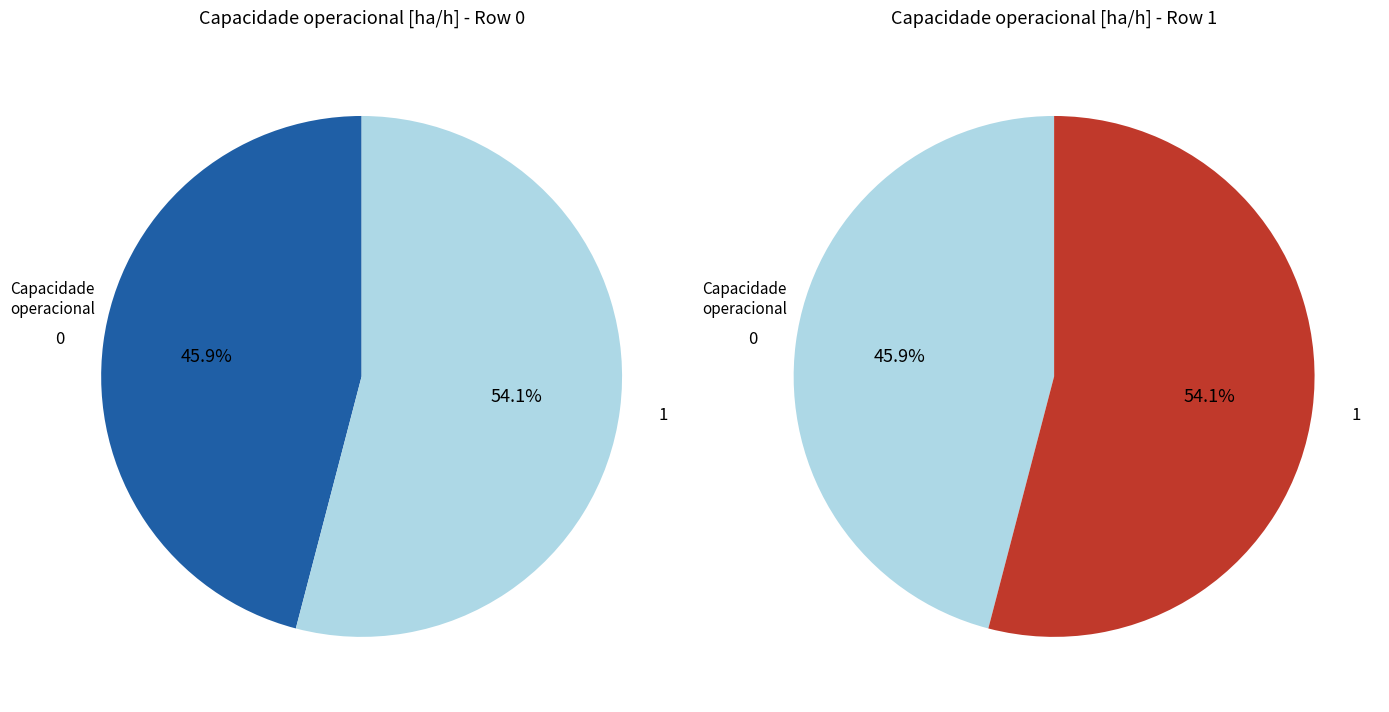

How many segments does this pie chart have?

2